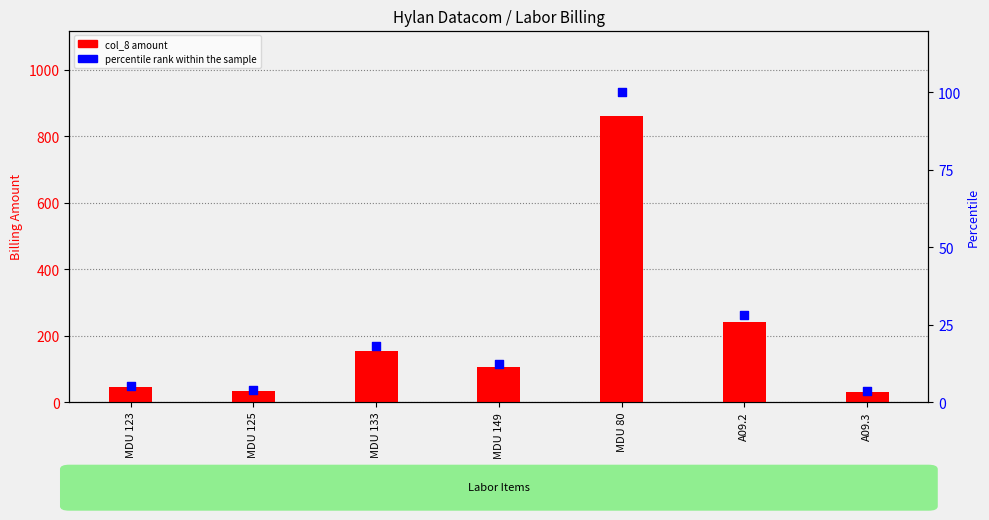

Is the value of col_8 amount at A09.2 greater than the value of percentile rank within sample at MDU 125?

Yes